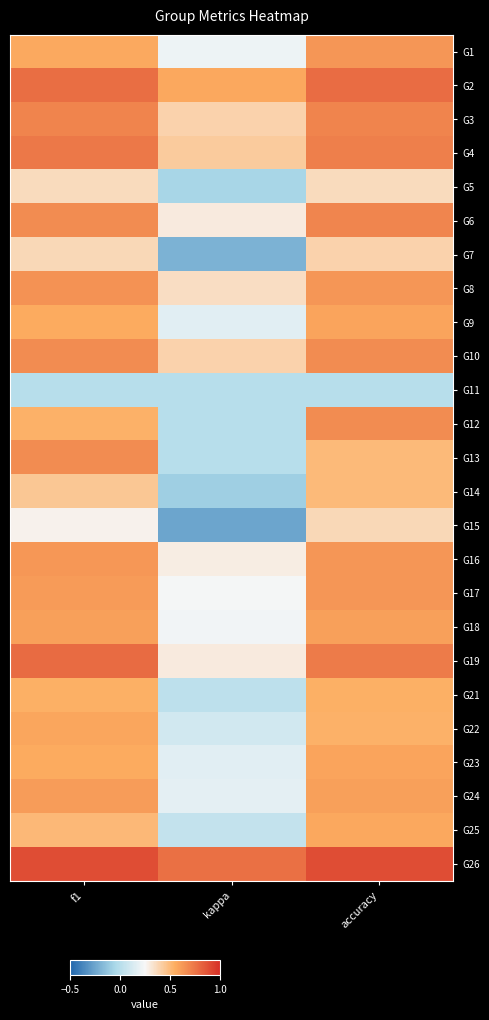

Reading left to right, list all the values displayed in this chart.

G1: f1=0.6	kappa=0.2	accuracy=0.6
G2: f1=0.8	kappa=0.6	accuracy=0.8
G3: f1=0.7	kappa=0.4	accuracy=0.7
G4: f1=0.7	kappa=0.4	accuracy=0.7
G5: f1=0.4	kappa=-0.1	accuracy=0.4
G6: f1=0.7	kappa=0.3	accuracy=0.7
G7: f1=0.4	kappa=-0.2	accuracy=0.4
G8: f1=0.6	kappa=0.4	accuracy=0.6
G9: f1=0.6	kappa=0.2	accuracy=0.6
G10: f1=0.7	kappa=0.4	accuracy=0.7
G11: f1=0.0	kappa=0.0	accuracy=0.0
G12: f1=0.5	kappa=0.0	accuracy=0.7
G13: f1=0.7	kappa=0.0	accuracy=0.5
G14: f1=0.4	kappa=-0.1	accuracy=0.5
G15: f1=0.3	kappa=-0.2	accuracy=0.4
G16: f1=0.6	kappa=0.3	accuracy=0.6
G17: f1=0.6	kappa=0.2	accuracy=0.6
G18: f1=0.6	kappa=0.2	accuracy=0.6
G19: f1=0.8	kappa=0.3	accuracy=0.7
G21: f1=0.5	kappa=0.0	accuracy=0.5
G22: f1=0.6	kappa=0.1	accuracy=0.5
G23: f1=0.6	kappa=0.2	accuracy=0.6
G24: f1=0.6	kappa=0.2	accuracy=0.6
G25: f1=0.5	kappa=0.0	accuracy=0.6
G26: f1=0.9	kappa=0.8	accuracy=0.9